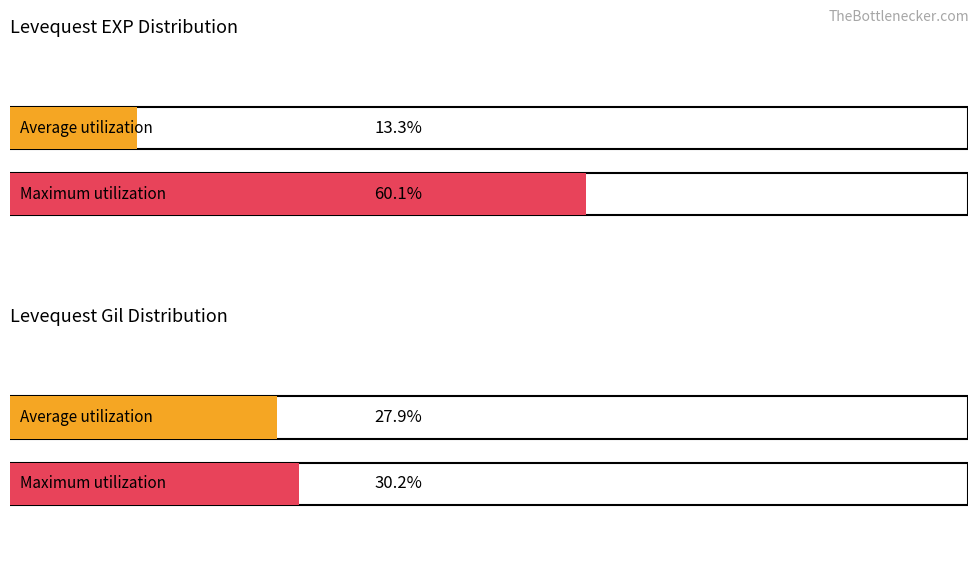

Which series has the largest range (max minus min)?

Leve EXP